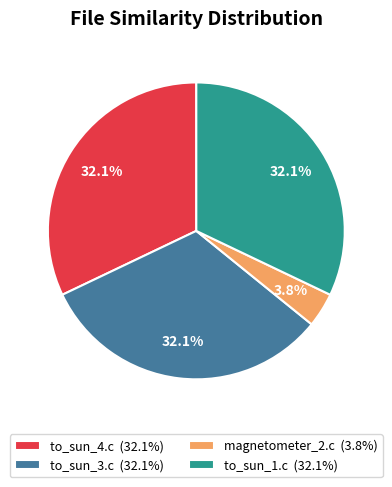

Combined, do to_sun_1.c (32.1%) and to_sun_3.c (32.1%) account for over 50%?

Yes